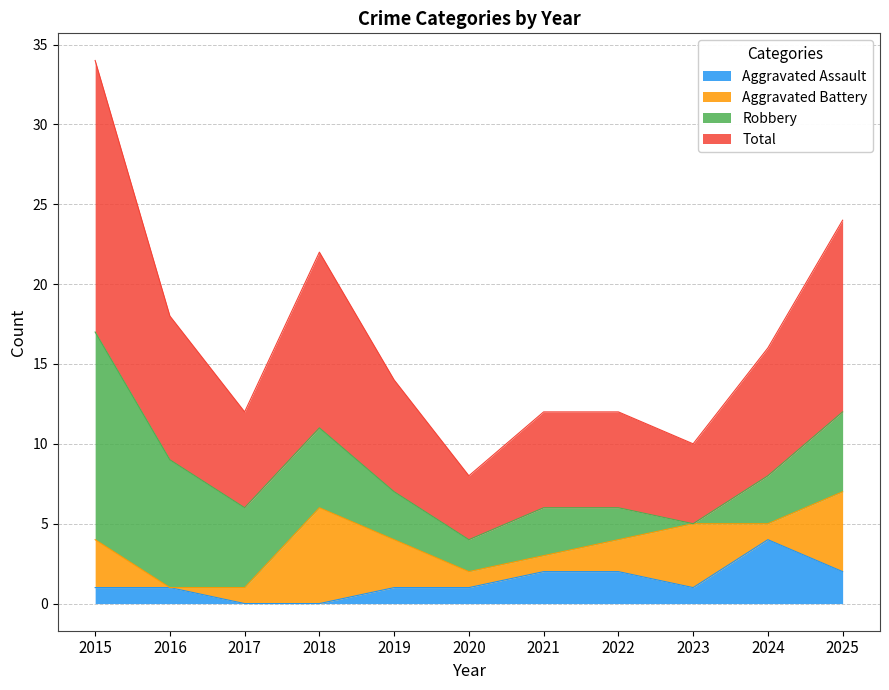

Where is the first local maximum for Total?

2018